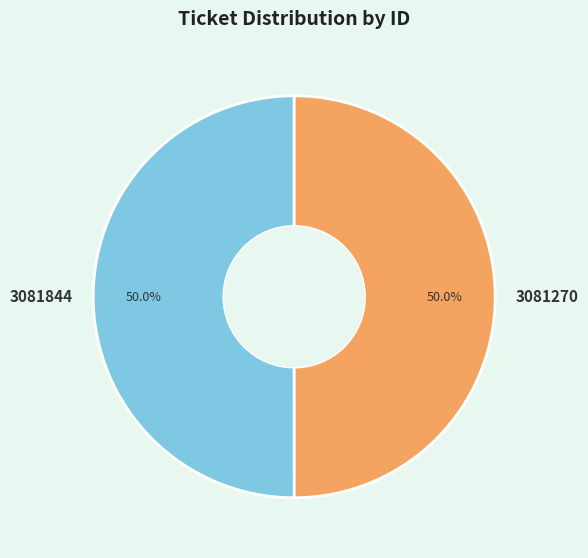

What percentage do 3081270 and 3081844 together represent?

100.0%